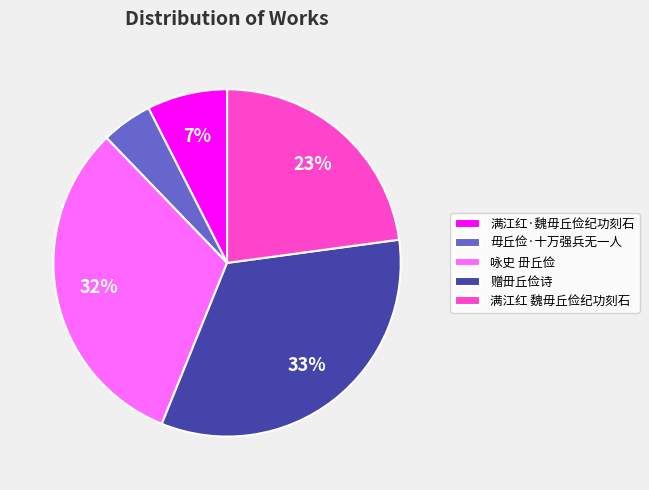

Is it true that 赠毌丘俭诗 is 27% of the pie?

False